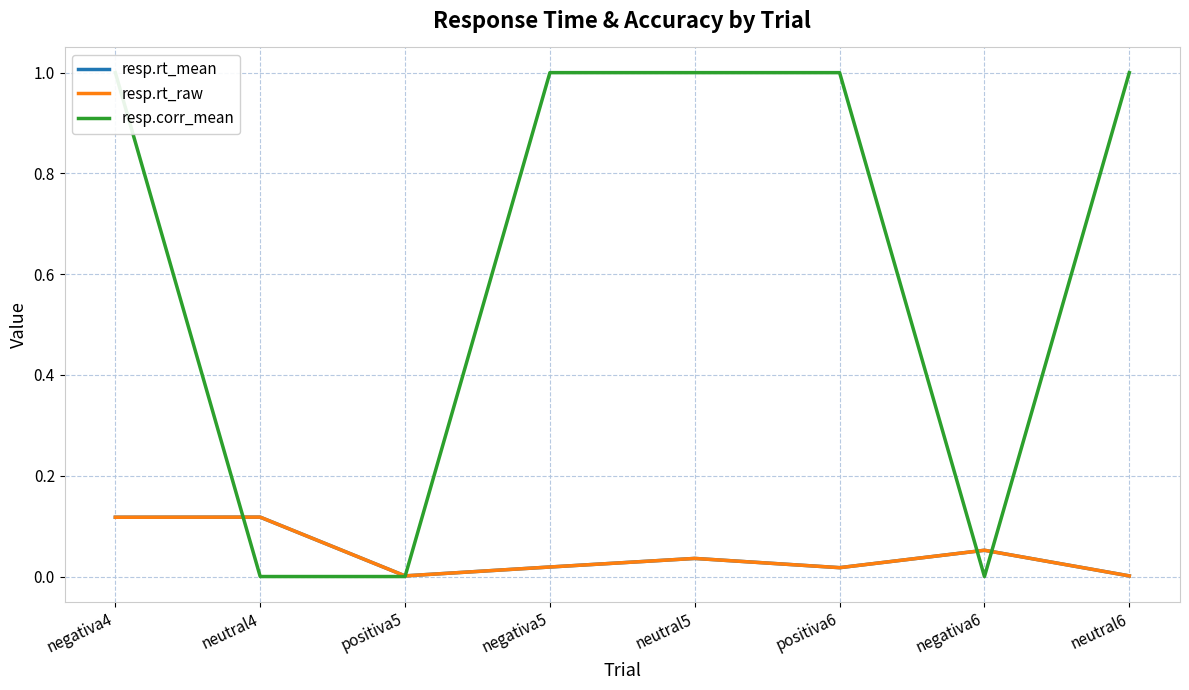

How many data points does each series have?

8